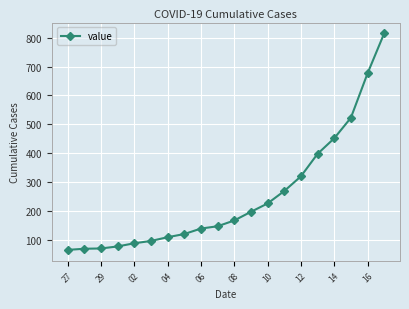

What is the value of the 19th point from the left?

676